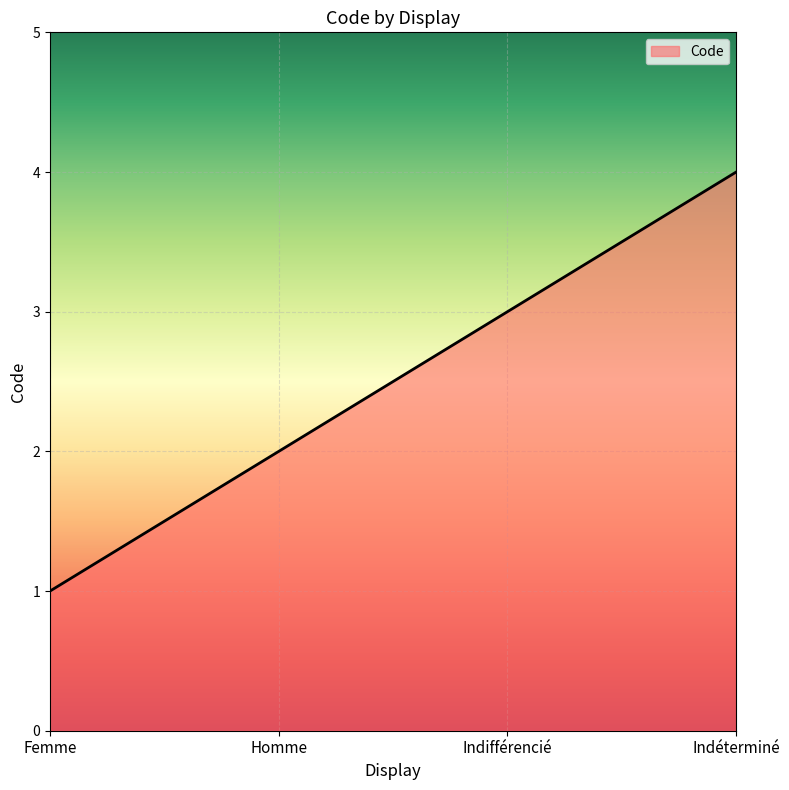

True or false: there are more than 2 points higher than both neighbors.

False